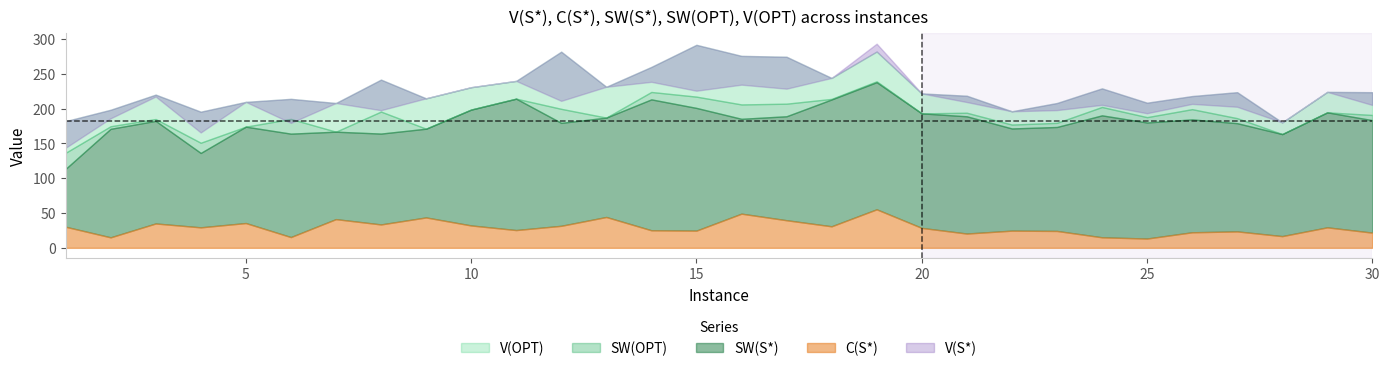

In SW(OPT), how many points are higher than both neighbors (excluding endpoints)?

10